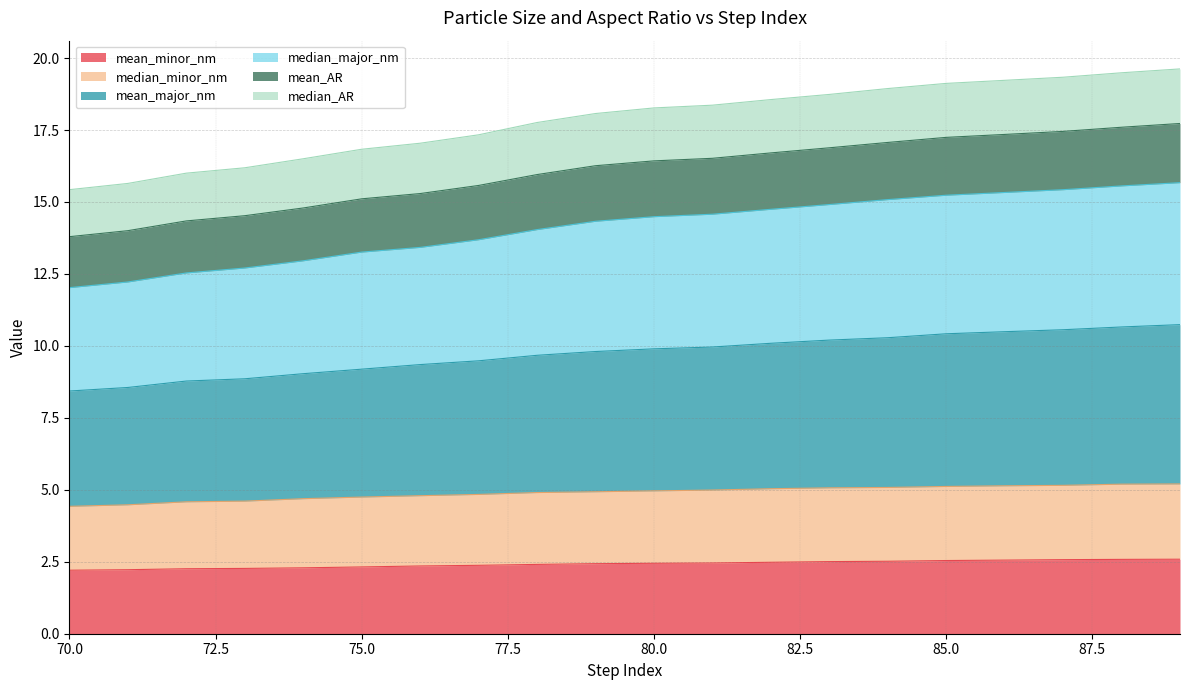

Where is median_minor_nm nearest to the value 4?

70